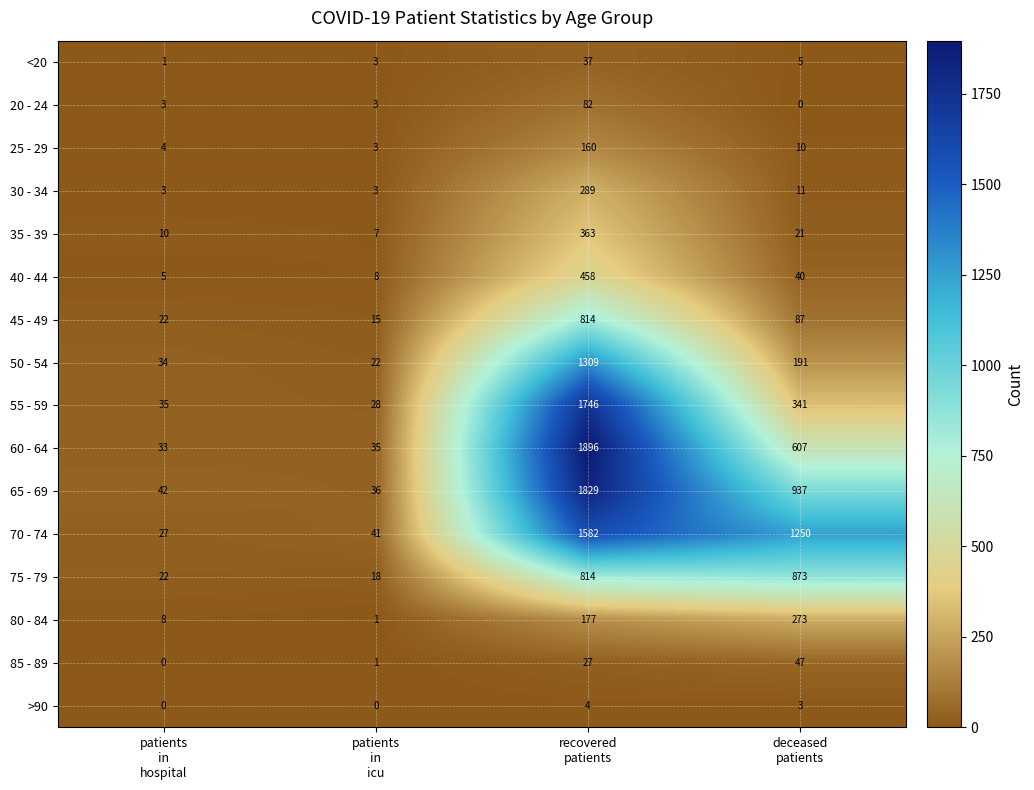

What is the difference between the maximum and minimum values in the 40 - 44 series?

453